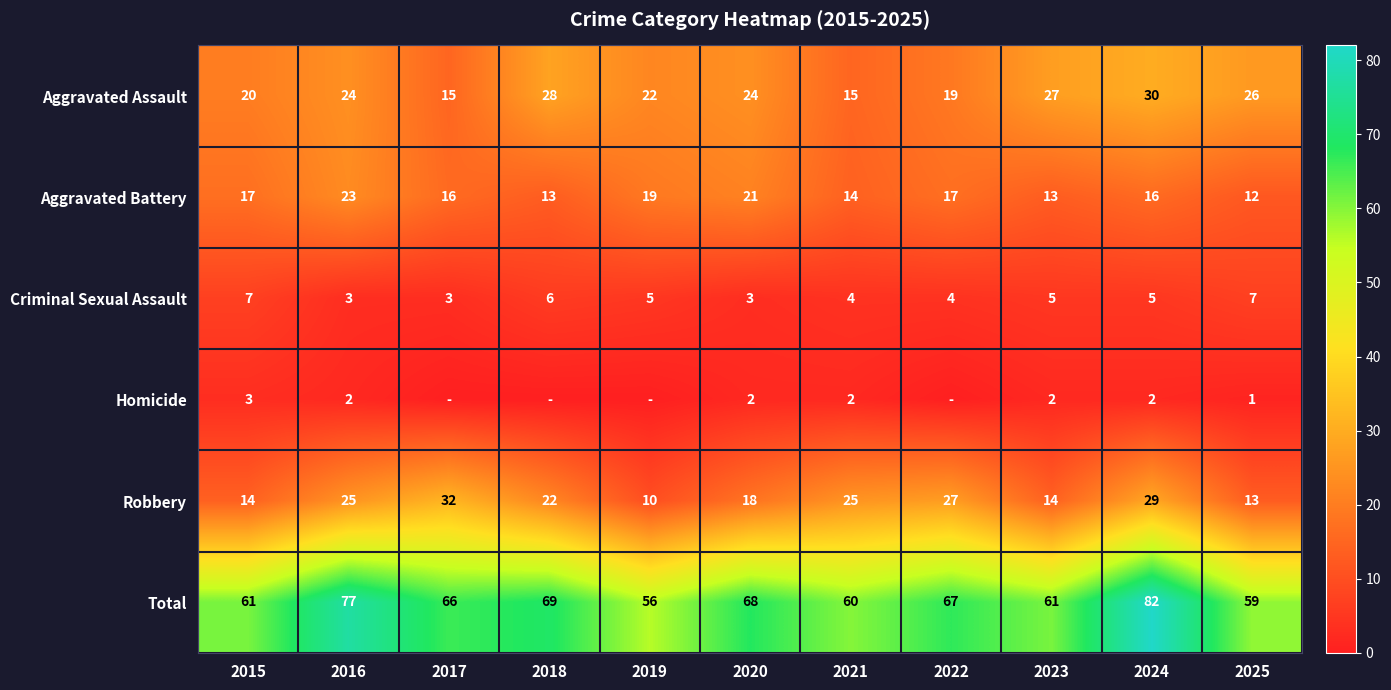

Is the value of Criminal Sexual Assault at 2022 greater than the value of Robbery at 2019?

No